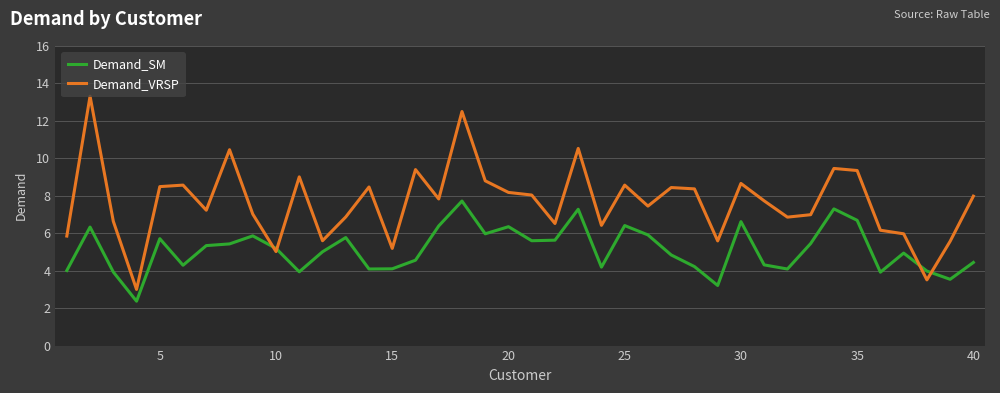

What is the highest value of the Demand_VRSP series?

13.3